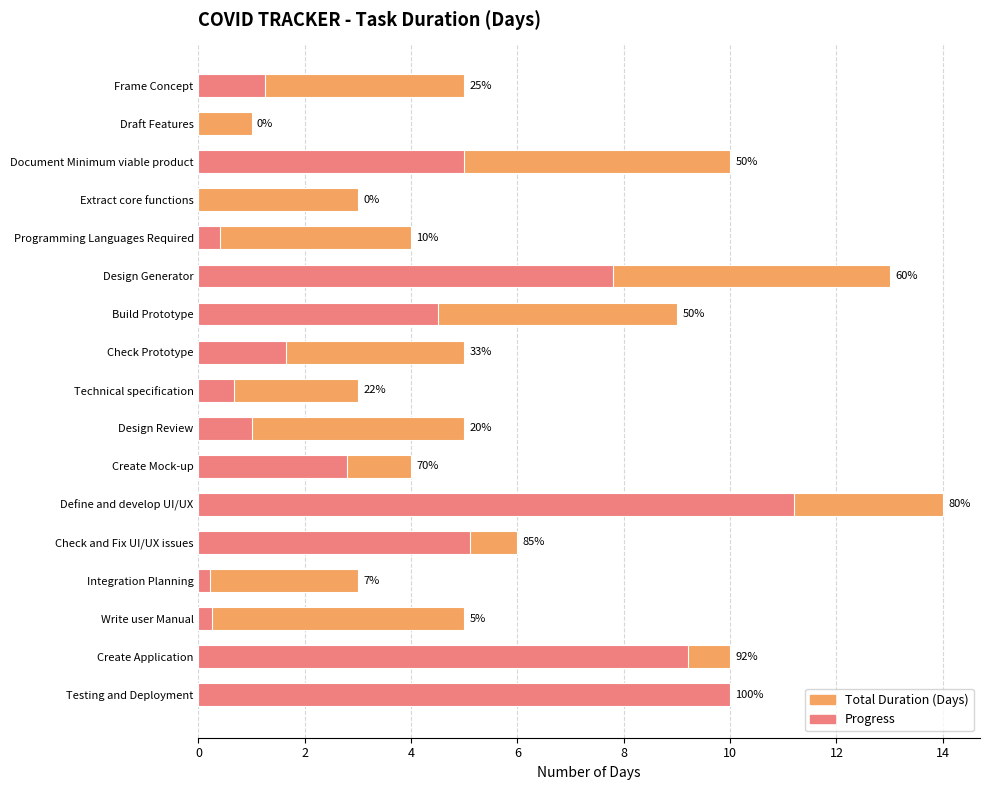

What is the difference between the highest and lowest values at 15?

0.8